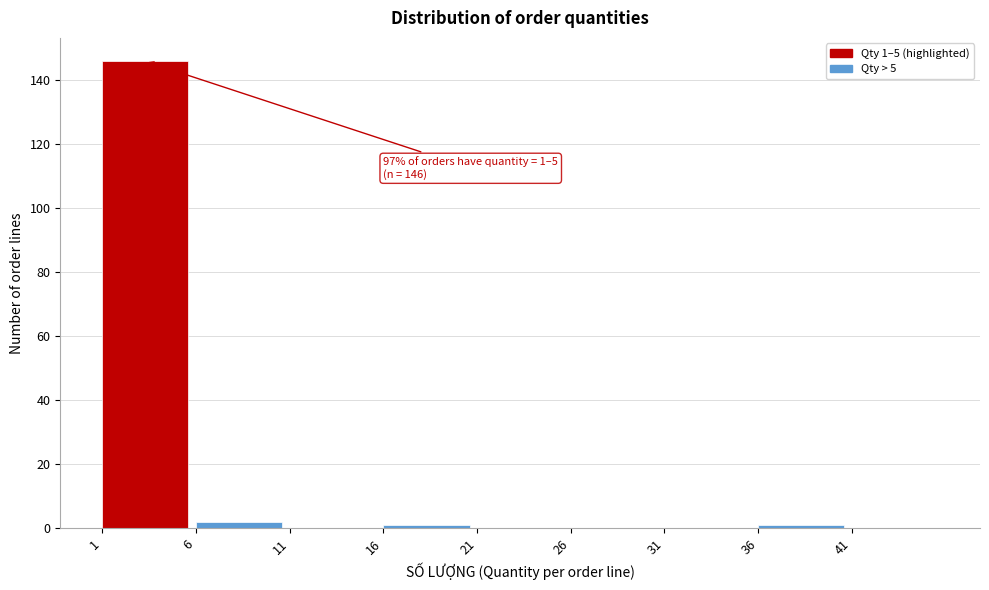

Over which range of the x-axis is the bar tallest?

1 to 6